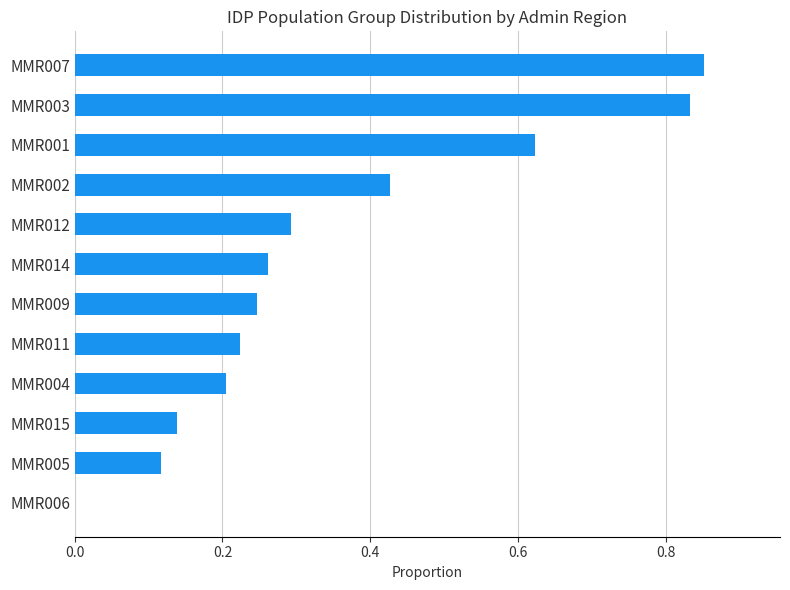

Between MMR014 and MMR007, which is larger?

MMR007